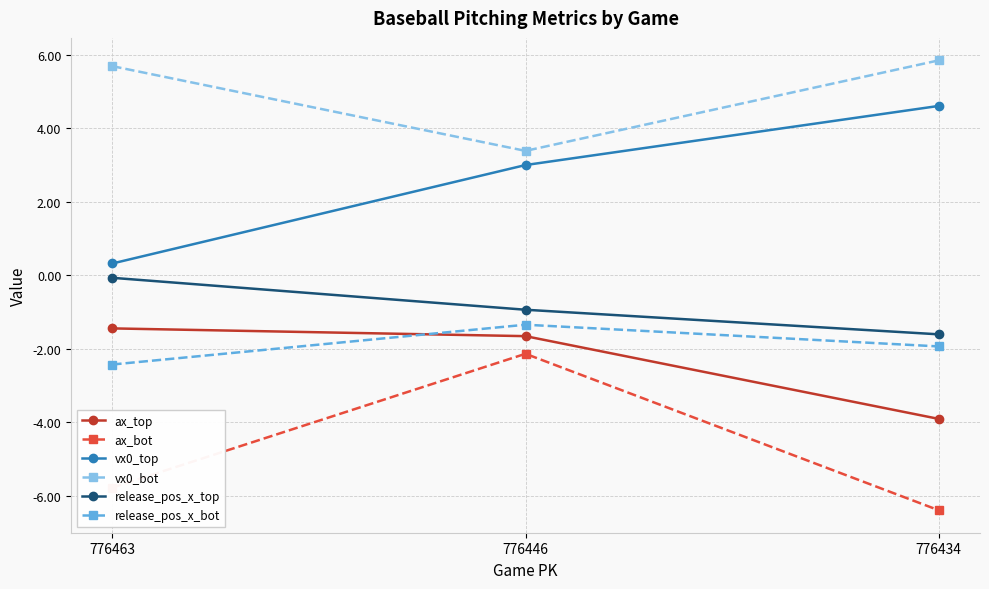

List the labels in order of release_pos_x_bot value, largest first.

776446, 776434, 776463